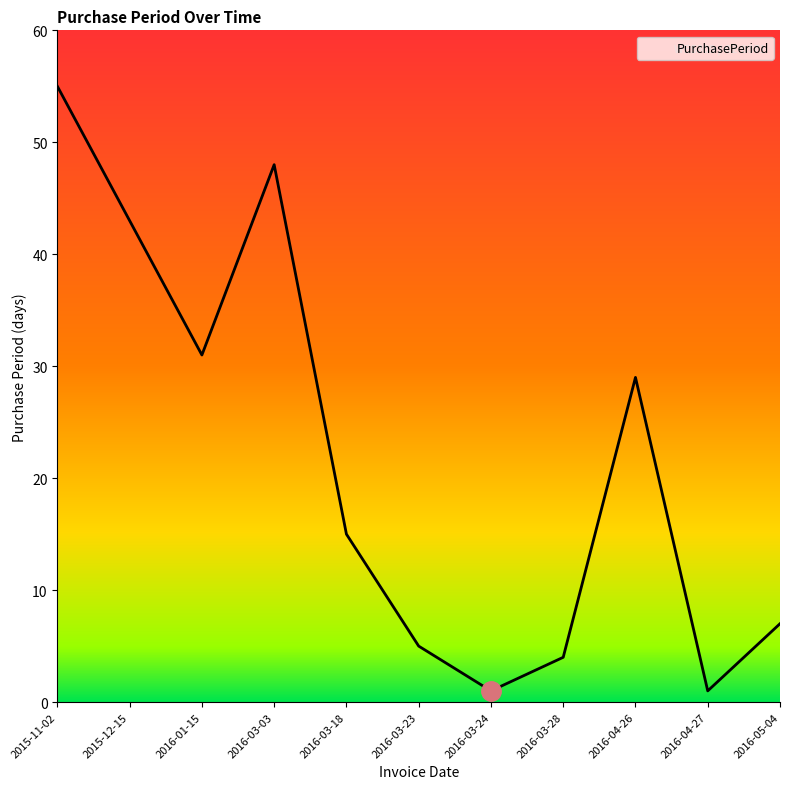

How many interior local valleys (lower than both neighbors) does the data have?

3